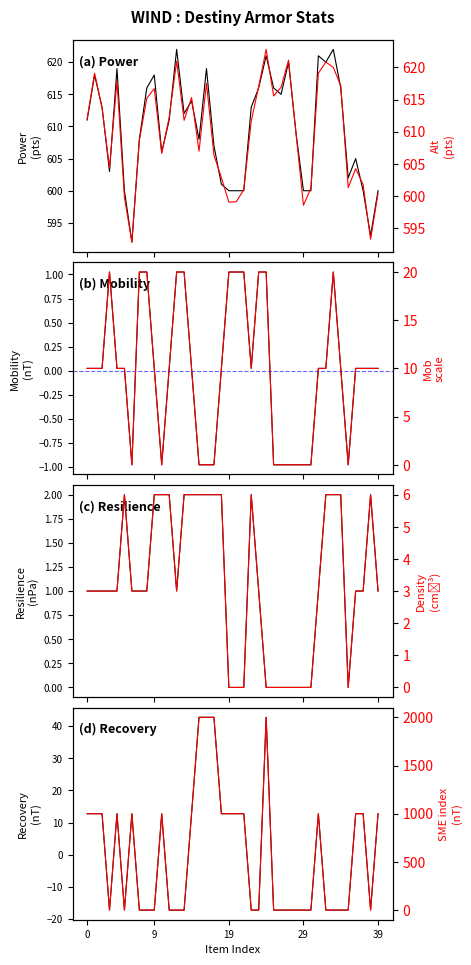

Which series has the widest spread of values?

Recovery